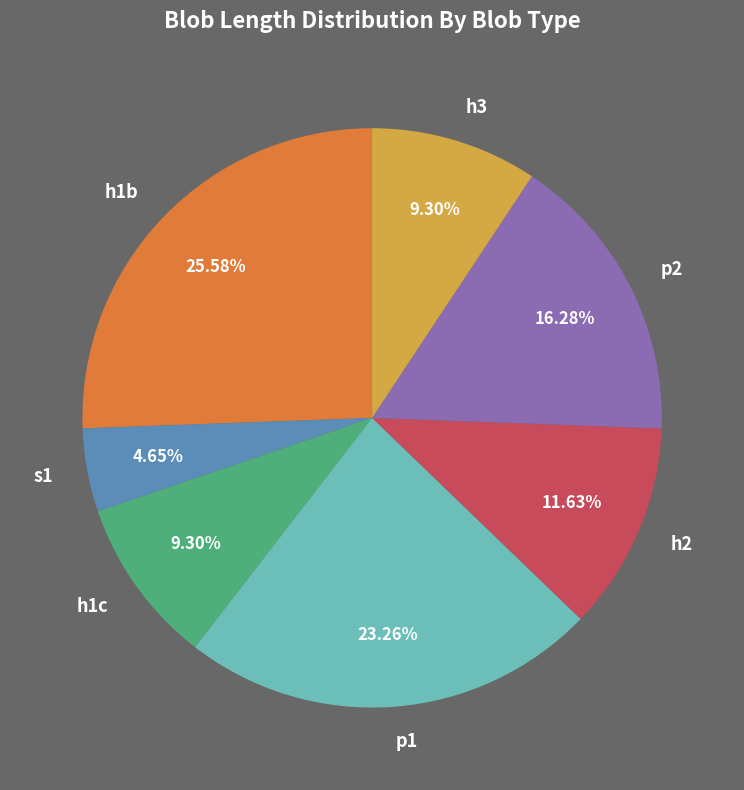

True or false: s1 accounts for 5% of the total.

True